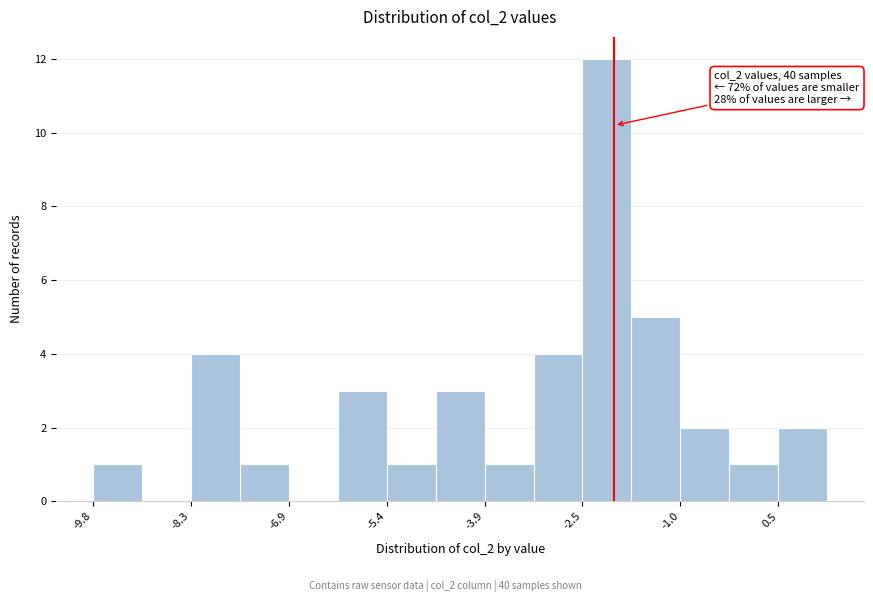

Read against the x-axis, roughly where is the centre of the tallest bar?

-2.2